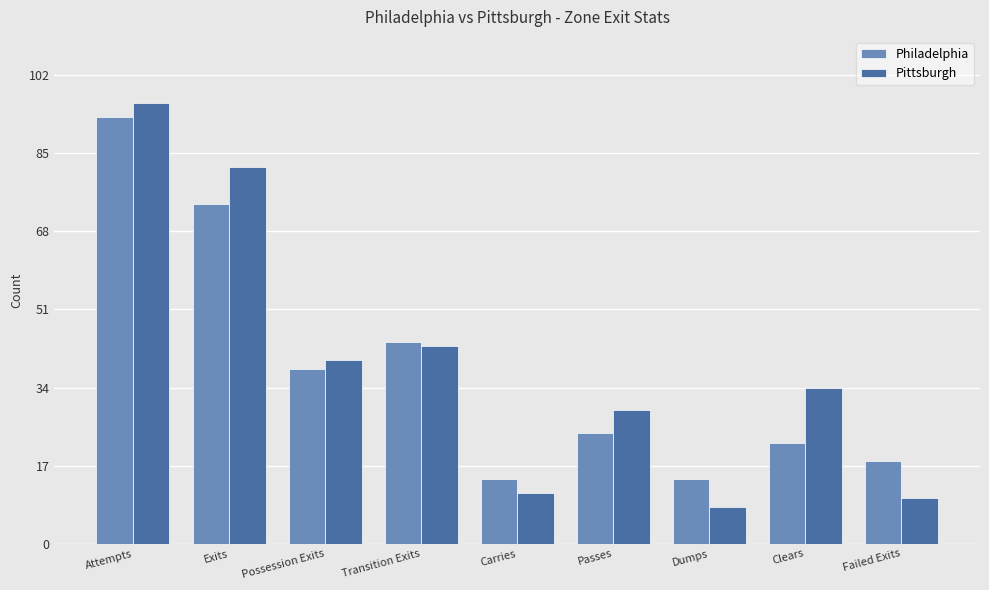

Where is Pittsburgh nearest to the value 52?

Transition Exits